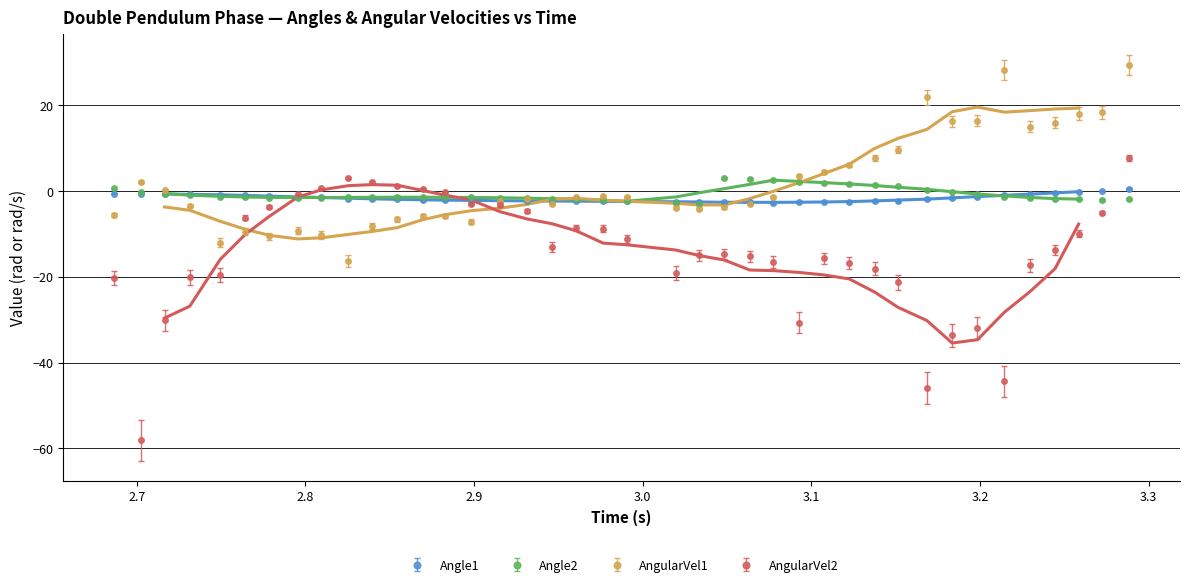

What is the minimum value for Angle1?

-2.7